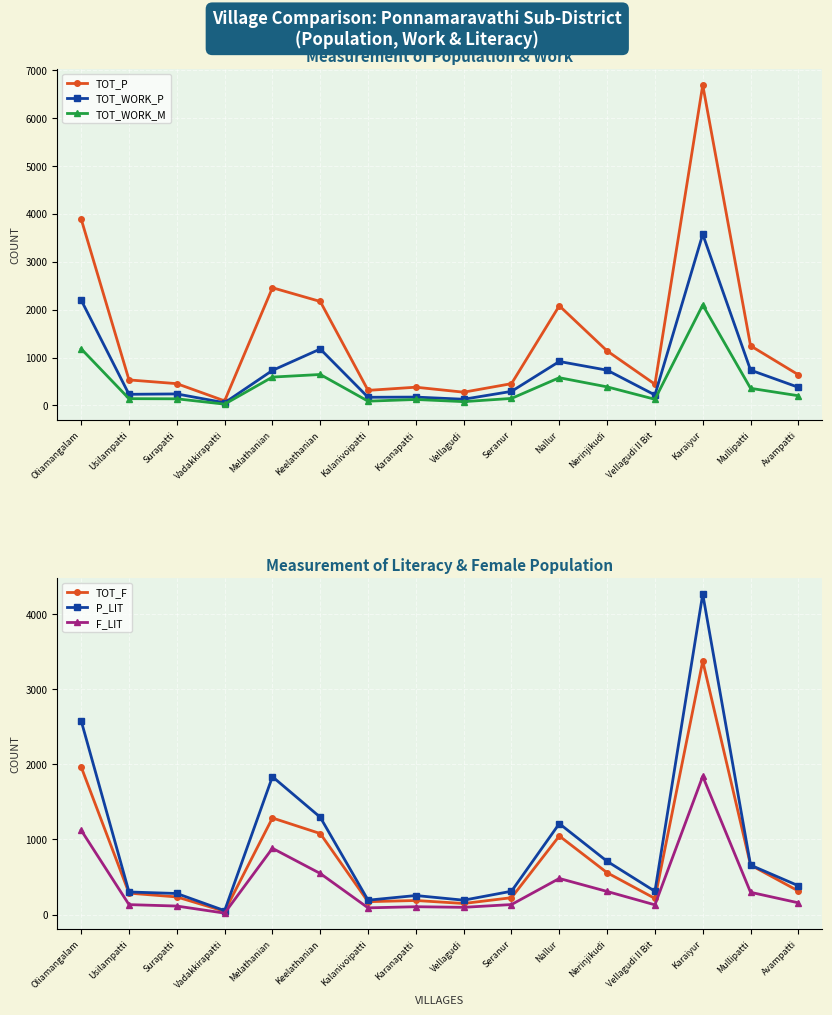

What is the label of the 2nd point from the left?

Usilampatti